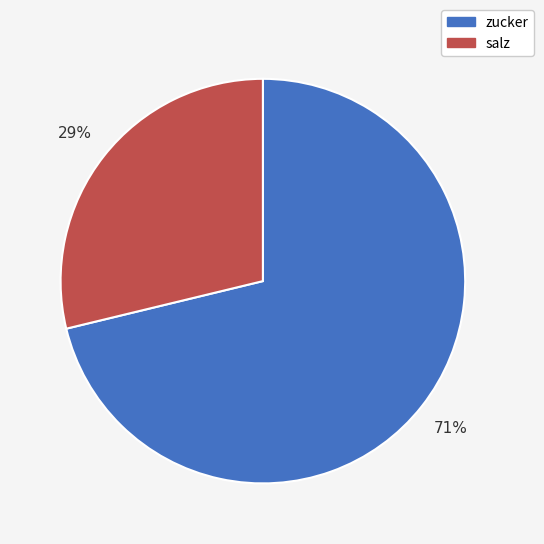

Which slice represents more than half of the pie?

zucker